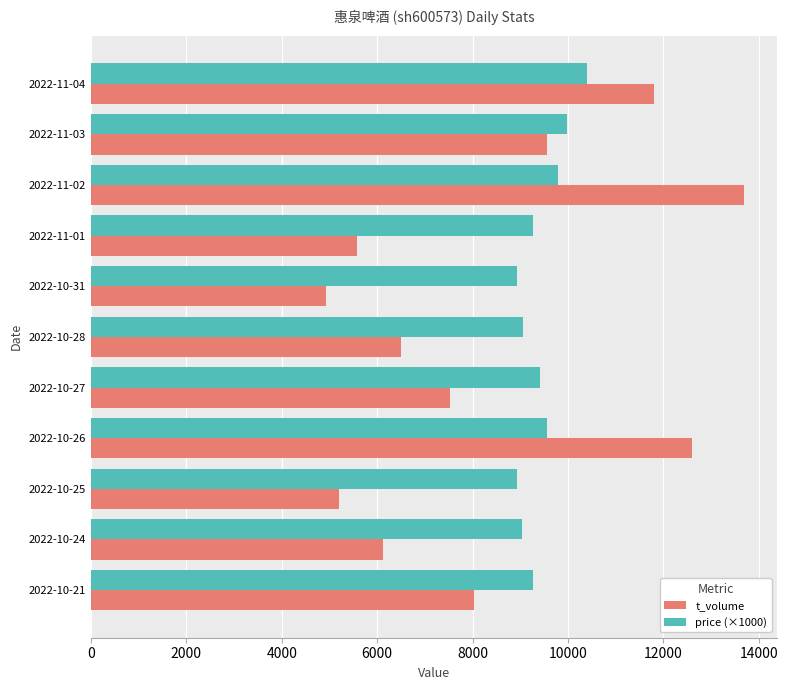

What is the highest value of the t_volume series?

13696